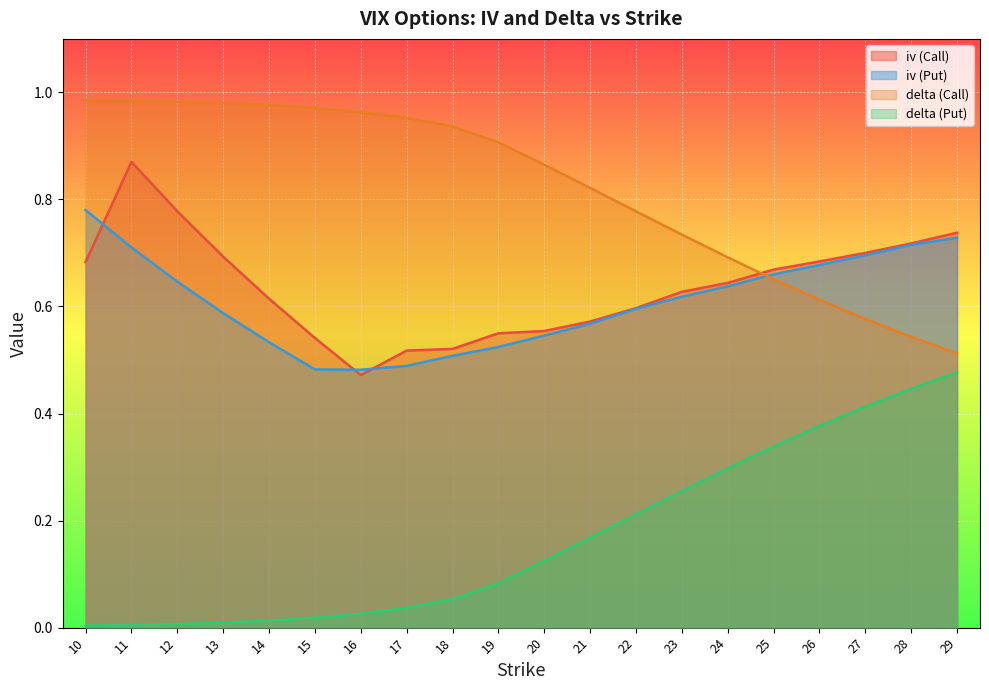

Which series has the widest spread of values?

delta (Call)